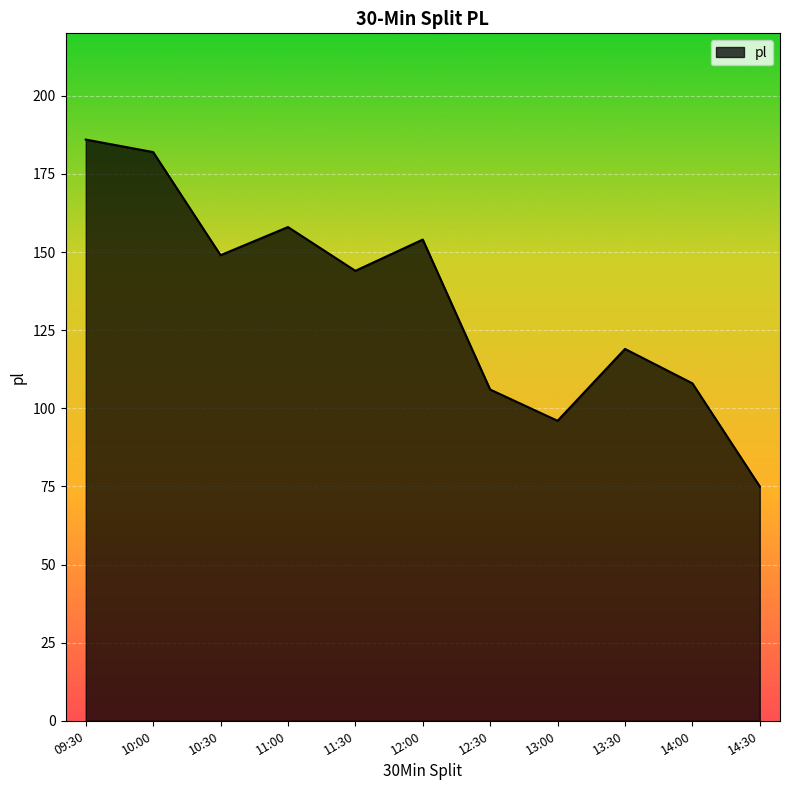

At which label does the data first exceed 144?

09:30